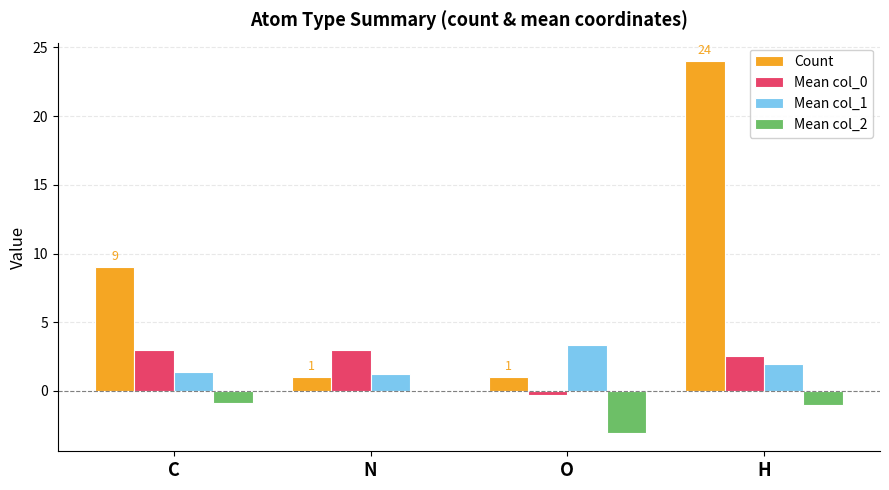

Which series has the largest total across all categories?

Count